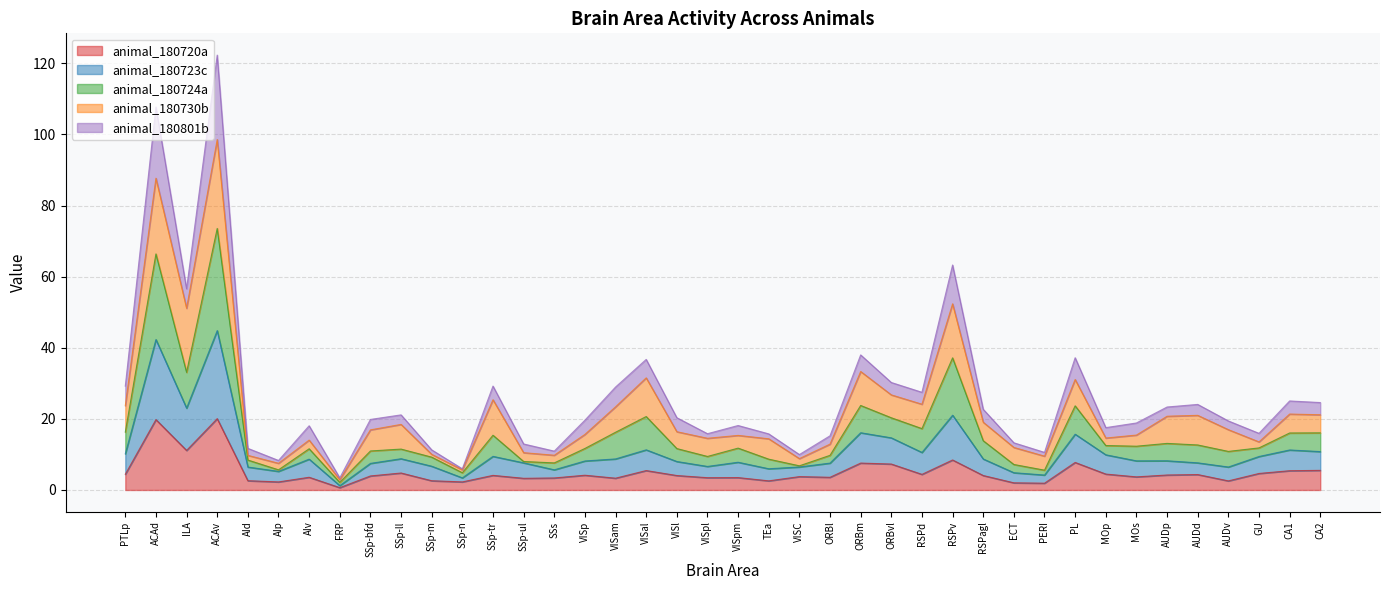

At which category does the chart reach its minimum across all series?

FRP